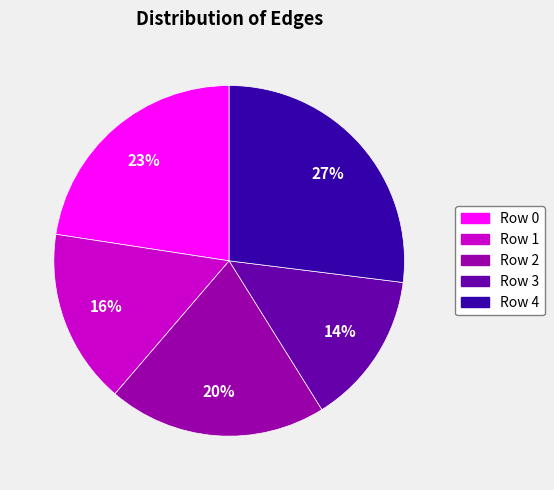

Is there a majority slice in this chart?

No